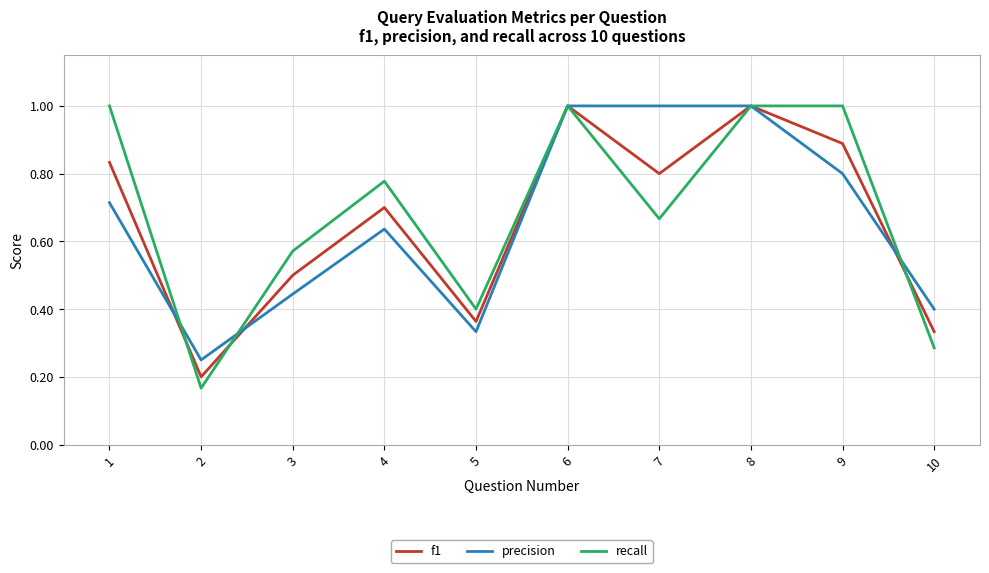

Is the value of recall at 2 greater than the value of f1 at 4?

No